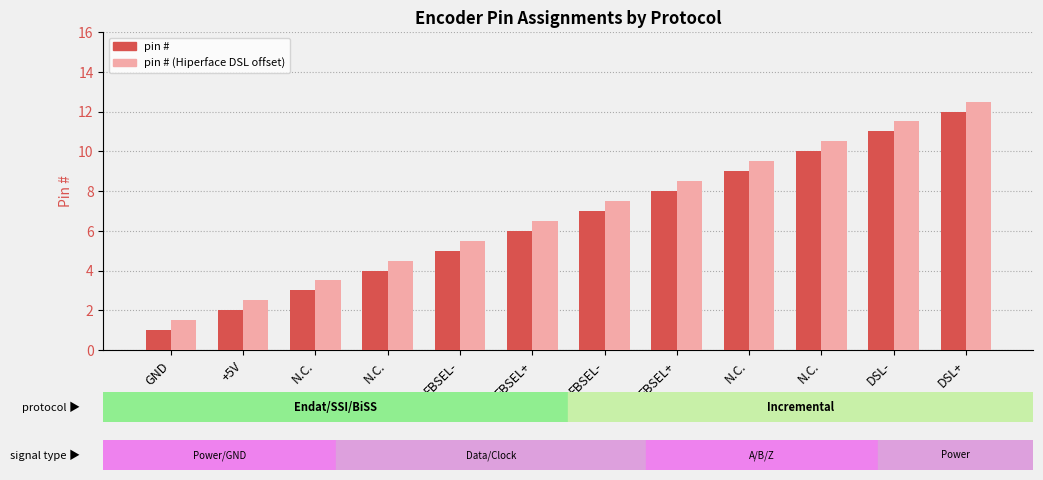

What are all the series names shown in the legend?

pin #, pin # (Hiperface DSL offset)